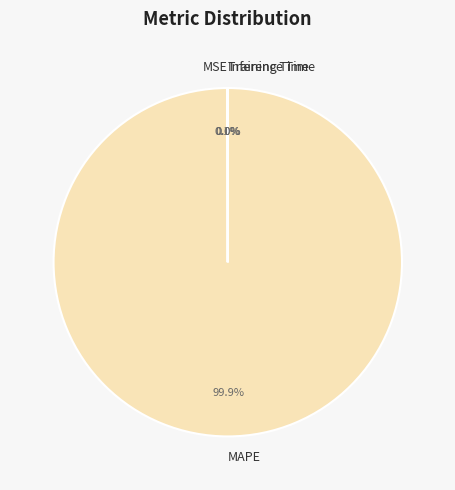

Does MAPE represent more than half of the total?

Yes